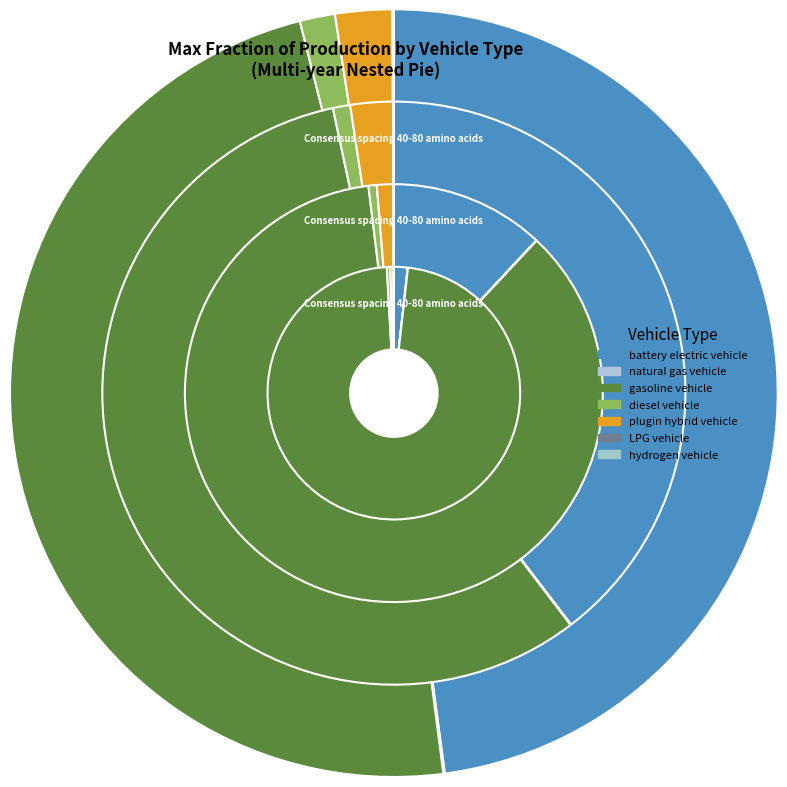

Which category accounts for the majority?

gasoline vehicle